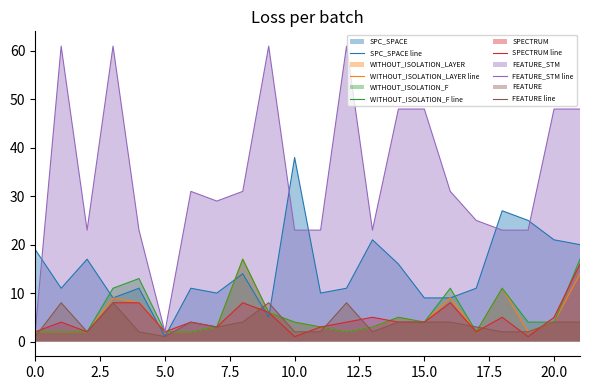

How many interior local peaks does the FEATURE line series have?

5